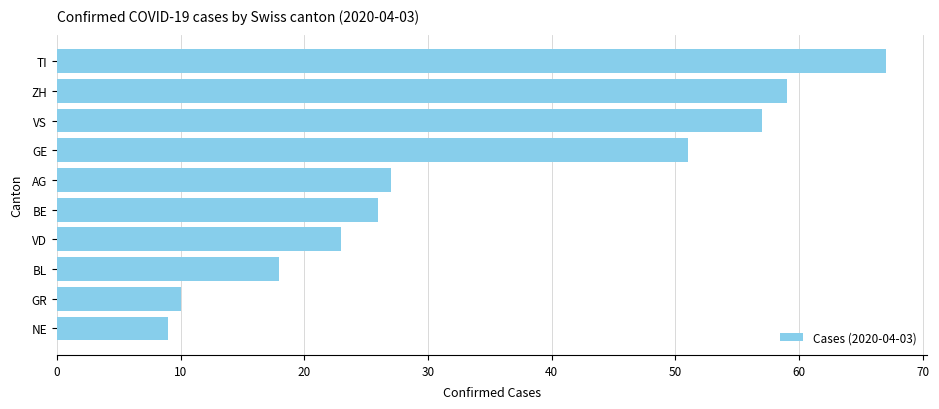

Approximately how many times larger is the value at BE compared to ZH?

0.4